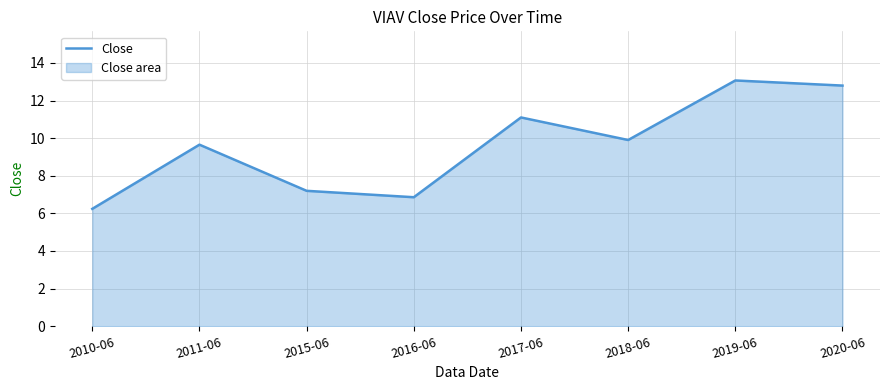

How many points are higher than both their immediate neighbors (excluding endpoints)?

3